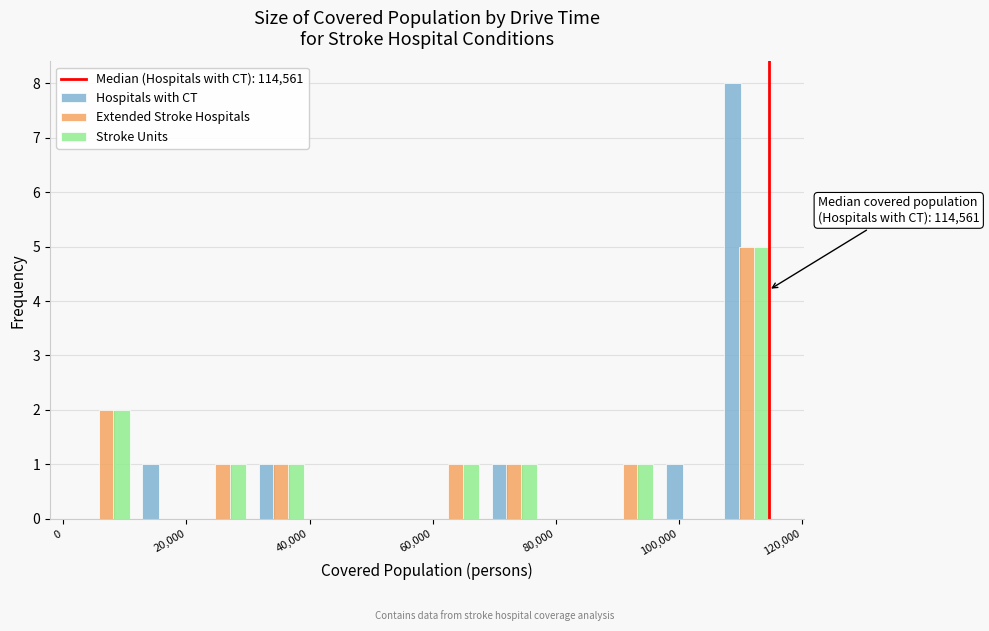

In the Stroke Units series, which range on the x-axis has the tallest bar?

106000 to 116000